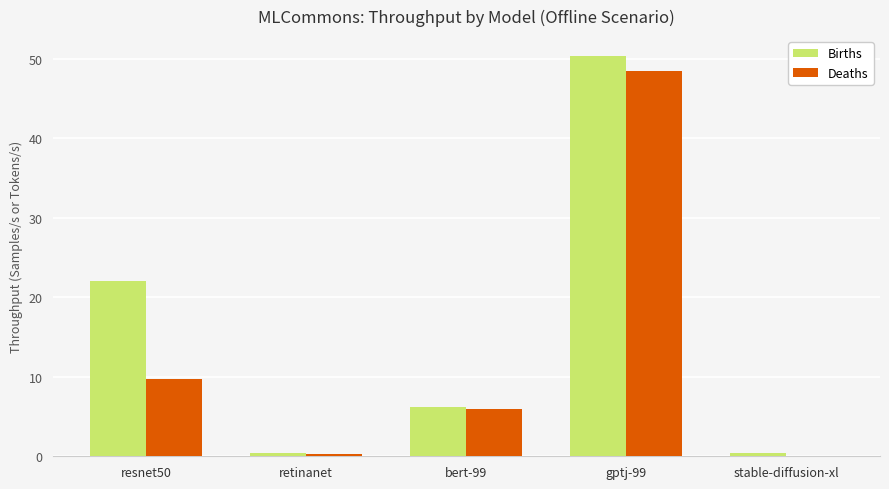

Which series changed the most between resnet50 and retinanet?

Births